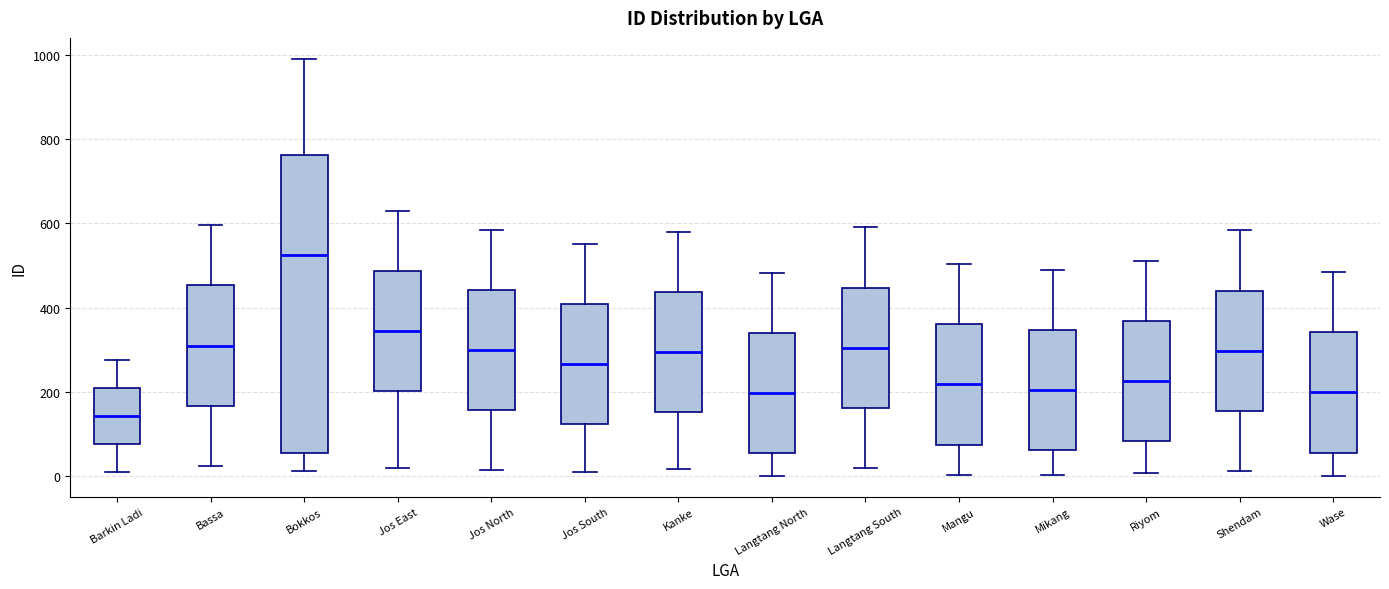

Comparing the boxes themselves (not the whiskers), which one is the tallest?

Bokkos